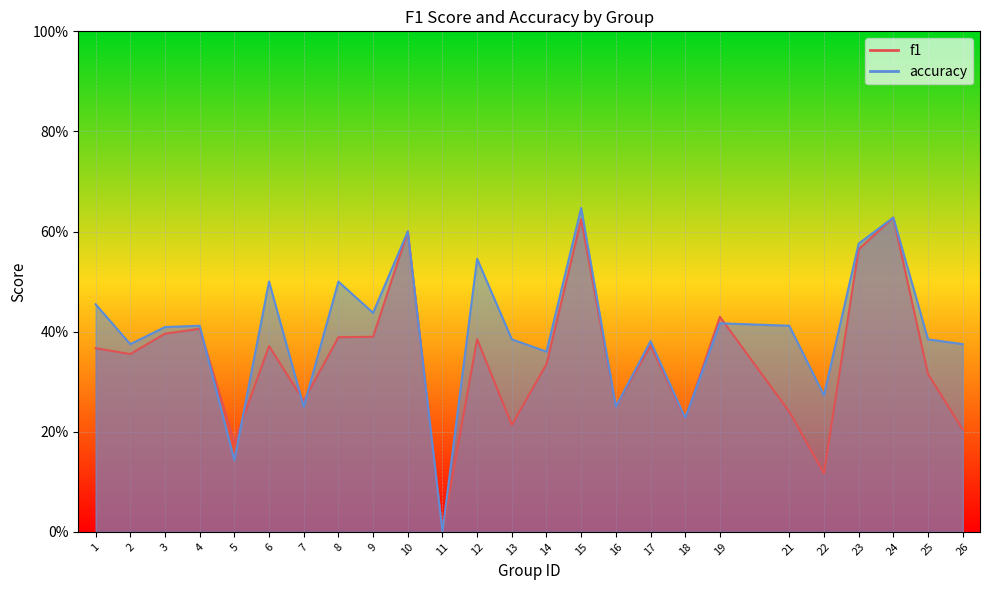

What is the difference between the maximum and minimum values in the f1 series?

0.6